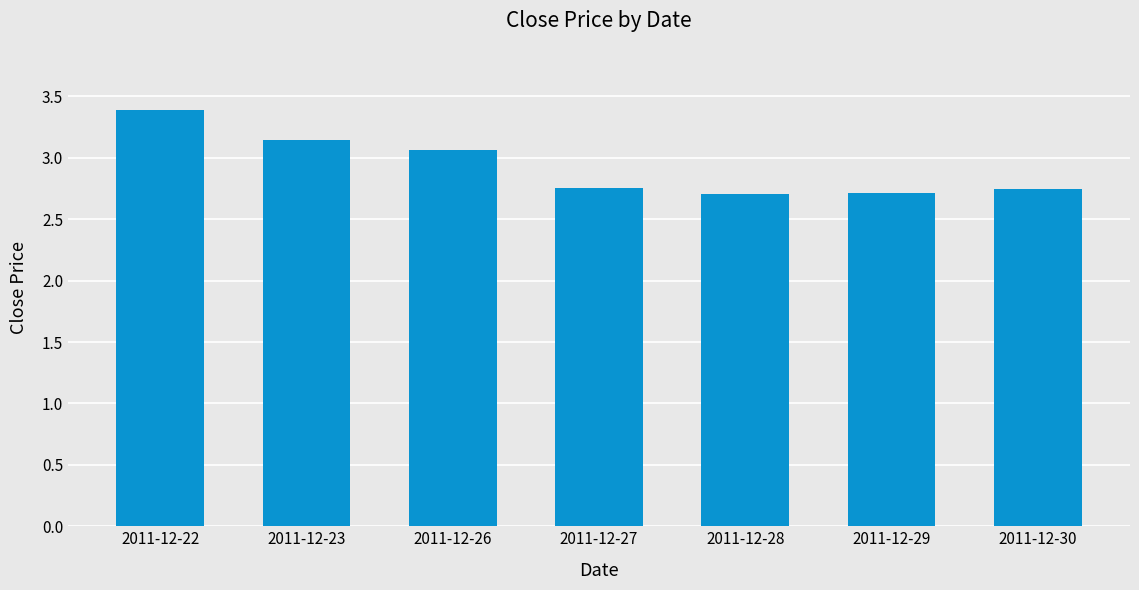

Which category has the highest value across all series?

2011-12-22